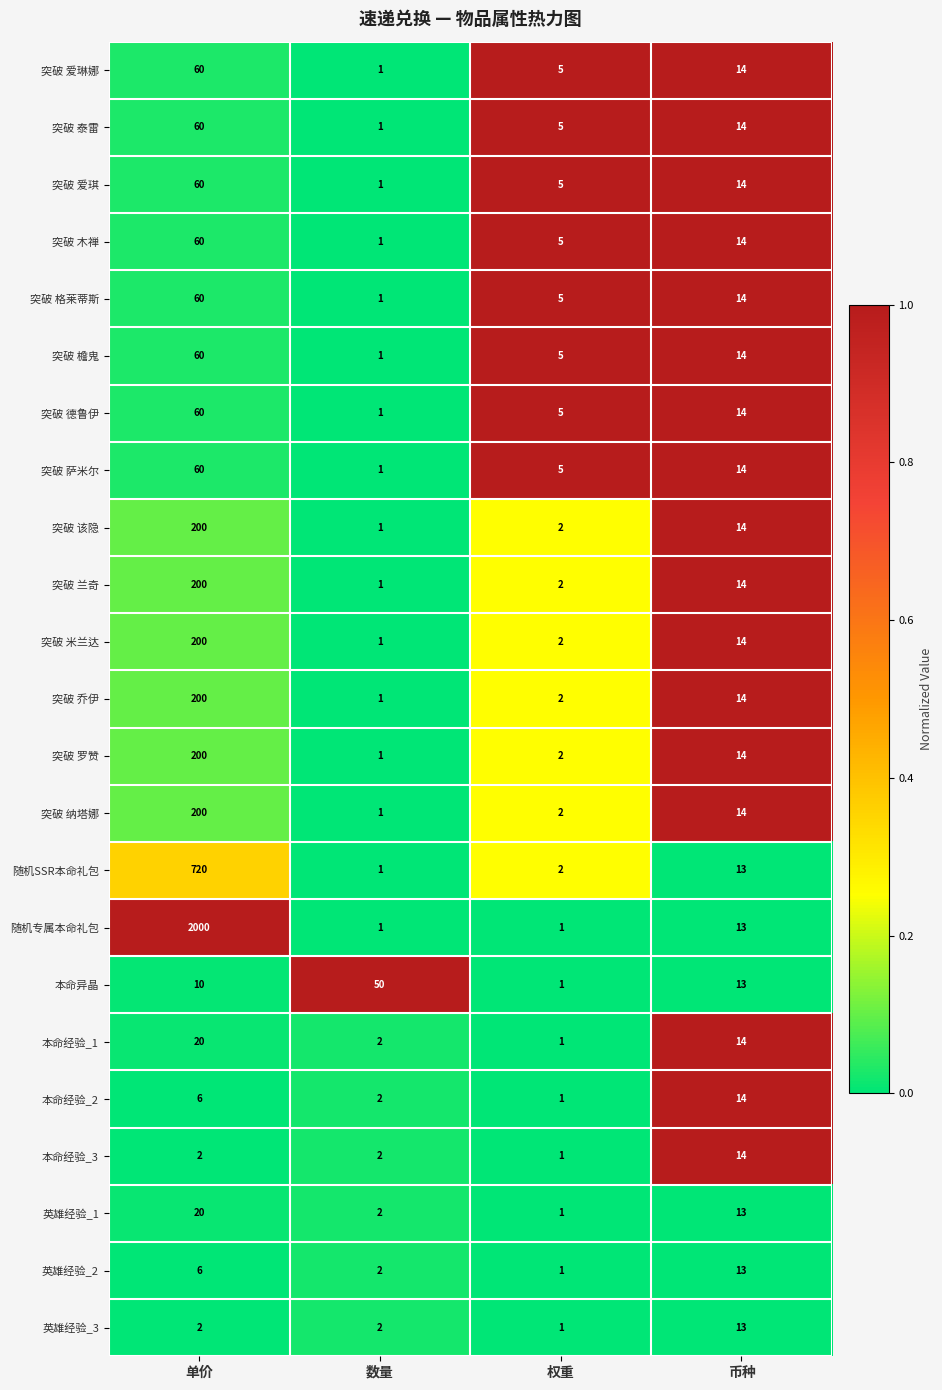

What is the maximum value for 突破 泰雷?

60